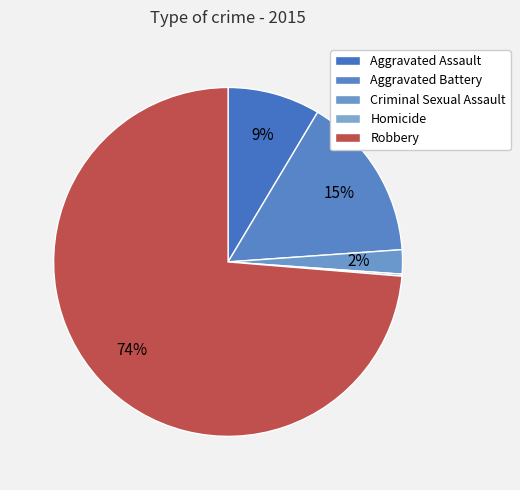

How many segments does this pie chart have?

5